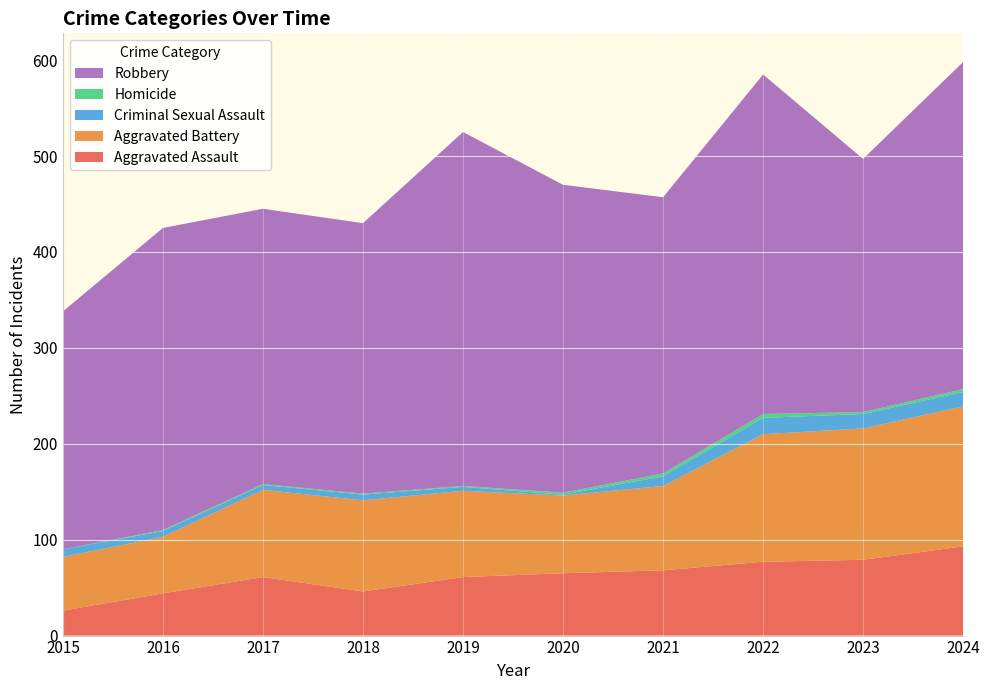

Reading right to left, what are all the values shown in this chart?

Aggravated Assault: 2024=93	2023=79	2022=77	2021=68	2020=65	2019=61	2018=46	2017=61	2016=44	2015=26
Aggravated Battery: 2024=146	2023=137	2022=133	2021=88	2020=81	2019=90	2018=95	2017=91	2016=59	2015=56
Criminal Sexual Assault: 2024=15	2023=15	2022=17	2021=10	2020=1	2019=4	2018=6	2017=5	2016=6	2015=8
Homicide: 2024=3	2023=2	2022=4	2021=3	2020=2	2019=1	2018=1	2017=1	2016=1	2015=0
Robbery: 2024=341	2023=264	2022=354	2021=288	2020=321	2019=369	2018=282	2017=287	2016=315	2015=248